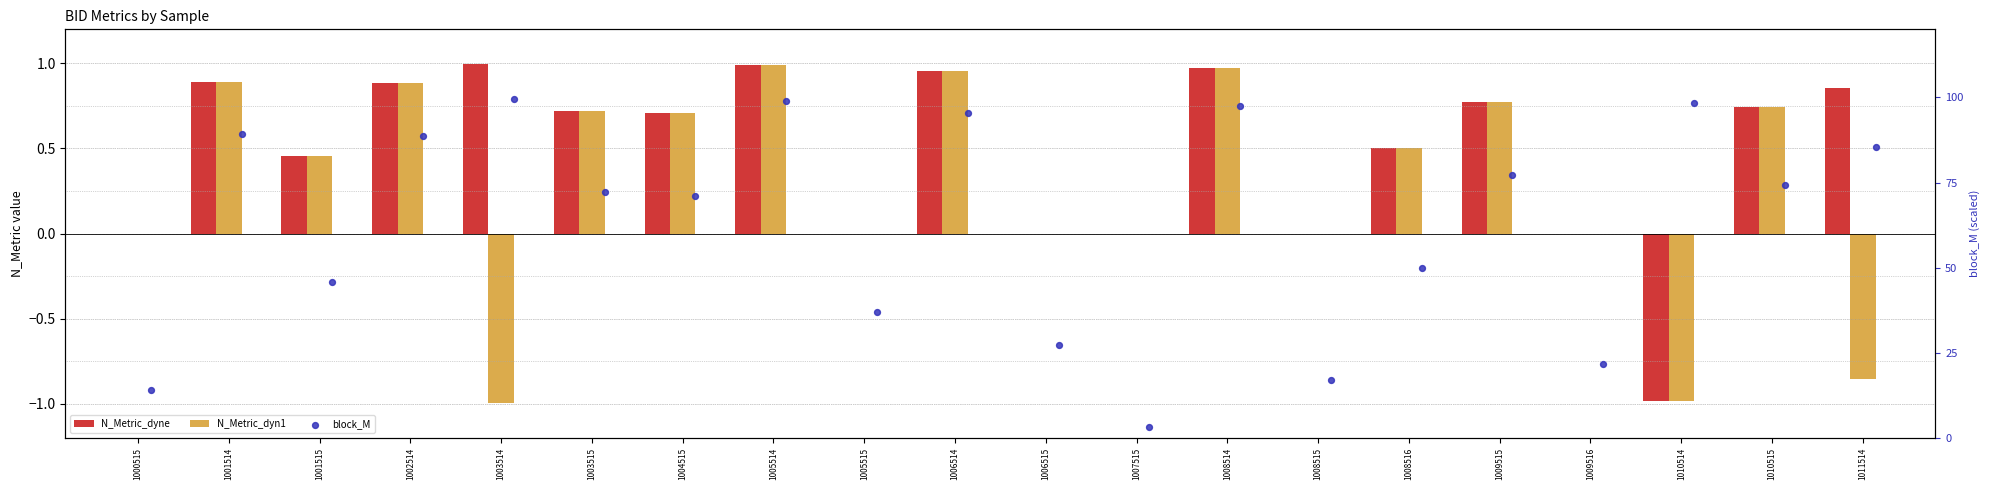

Which series has the largest total across all categories?

block_M